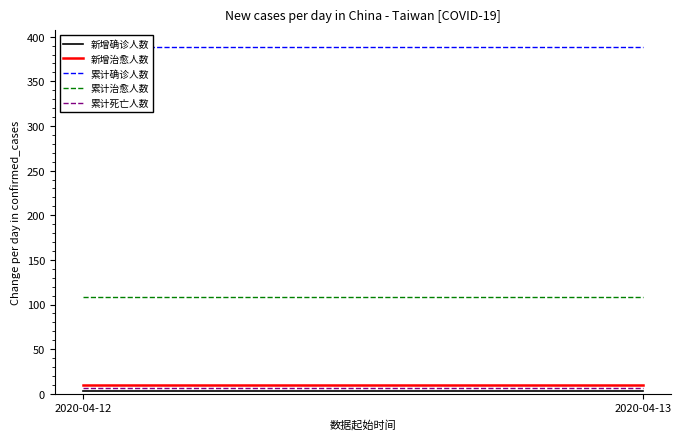

Does the chart have visible grid lines?

No